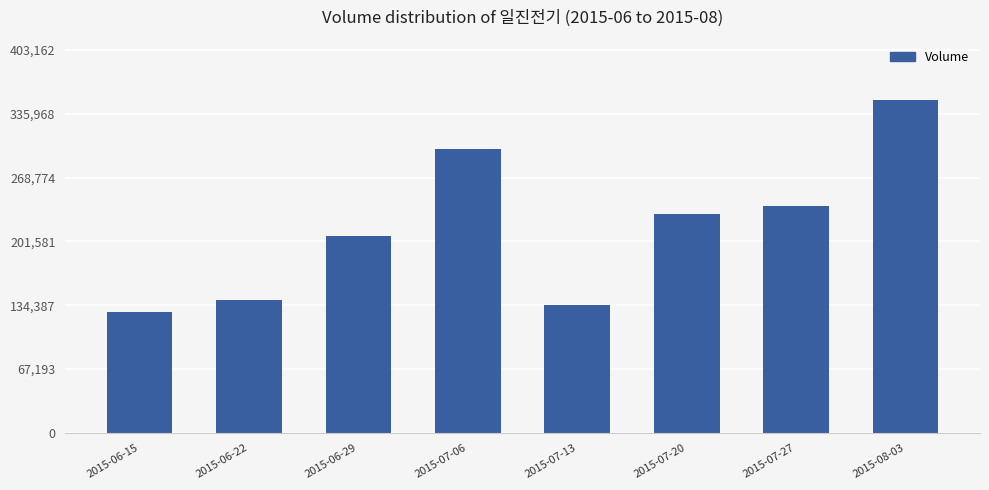

Approximately how many times larger is the value at 2015-07-13 compared to 2015-07-20?

0.6